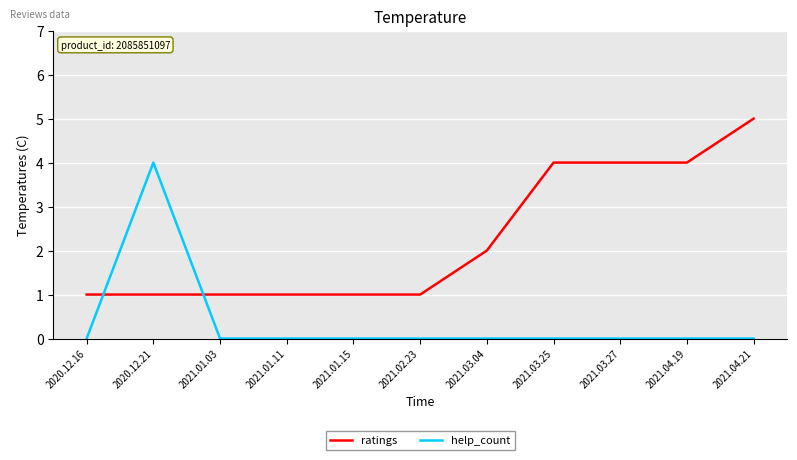

What position from the right is 2021.03.04?

5